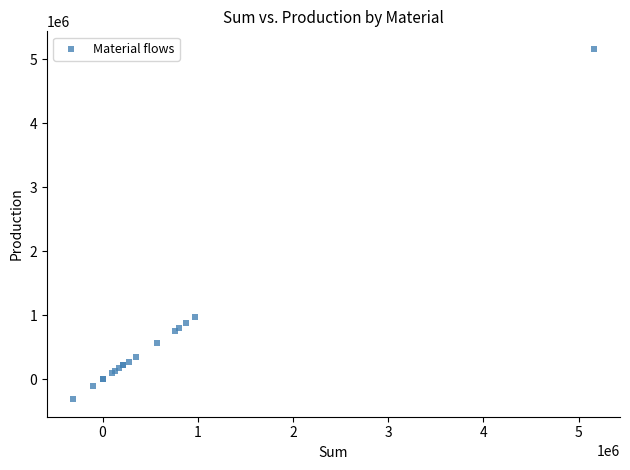

What Y value in the scatter plot is closest to 2425281?

974432.6